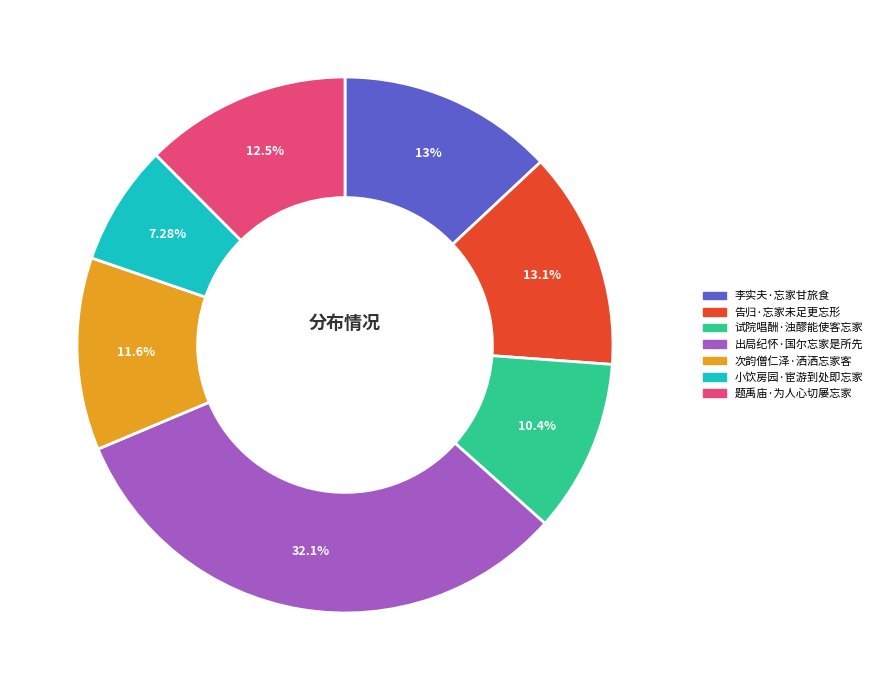

Between 次韵僧仁泽·洒洒忘家客 and 告归·忘家未足更忘形, which is larger?

告归·忘家未足更忘形